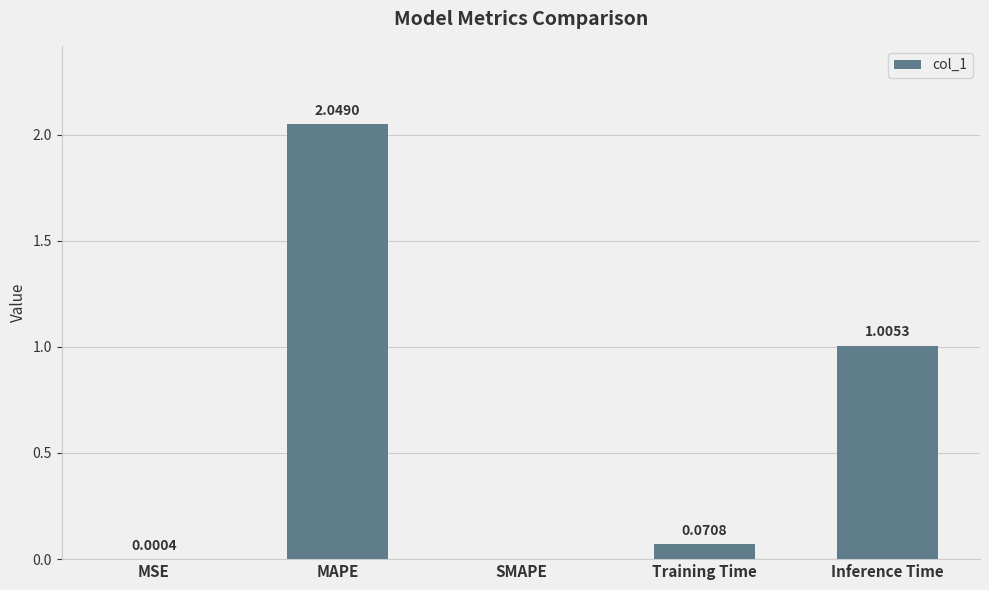

Where is the data nearest to the value 1?

Inference Time